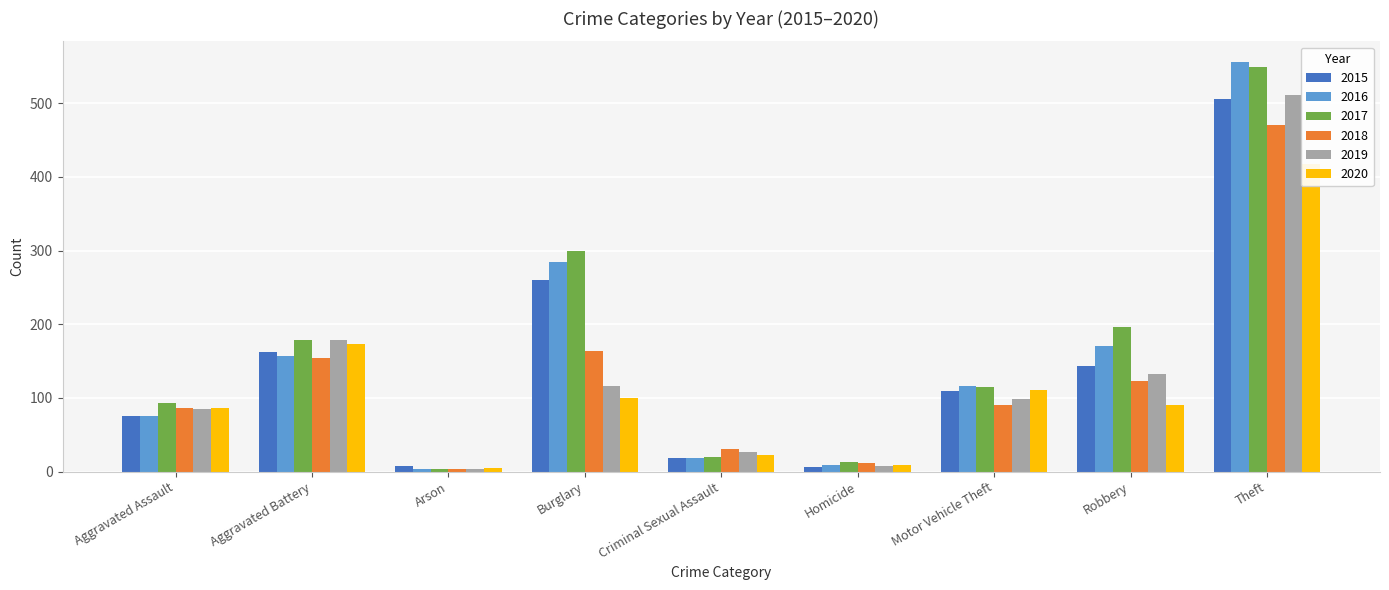

What is the difference between the highest and lowest values at Aggravated Assault?

18